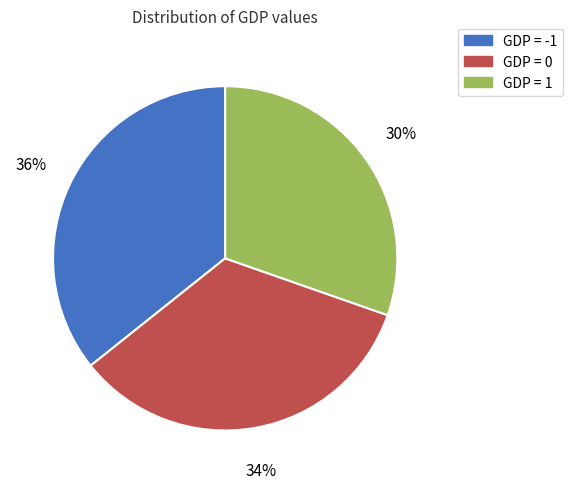

To the nearest percent, what is the average slice percentage?

33%